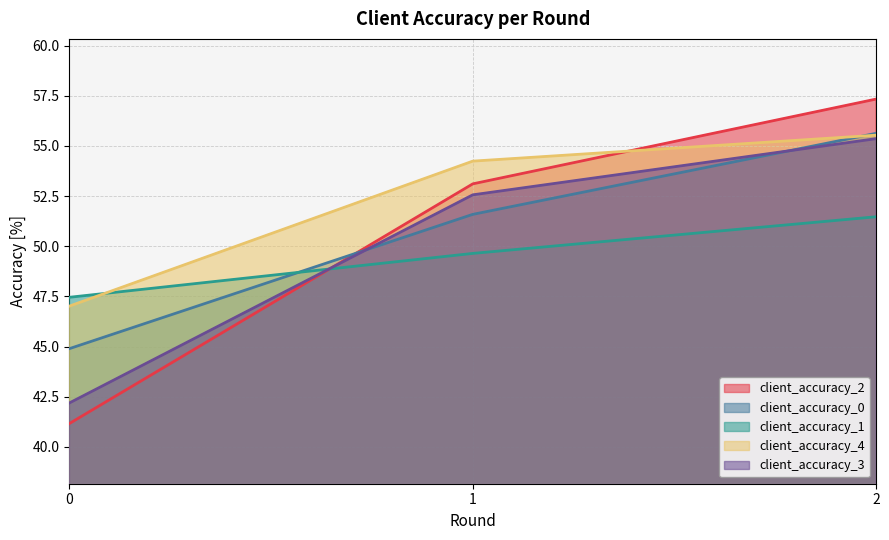

Read the client_accuracy_1 value at 2.

51.5